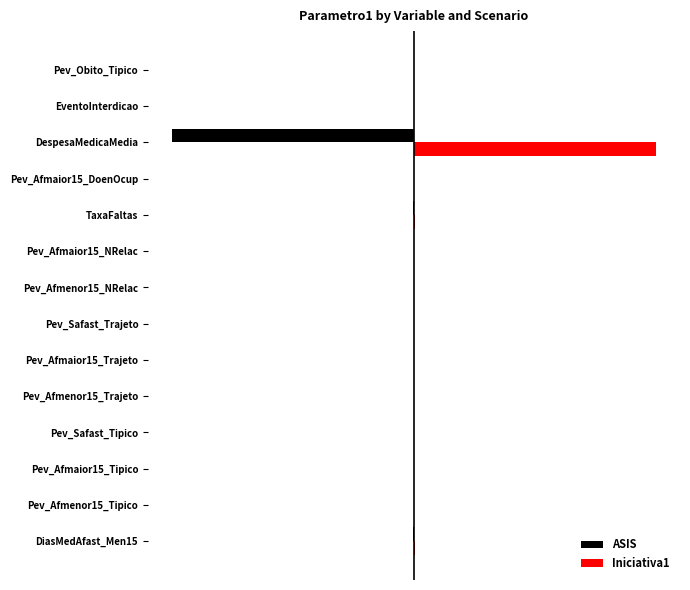

What are all the series names shown in the legend?

ASIS, Iniciativa1